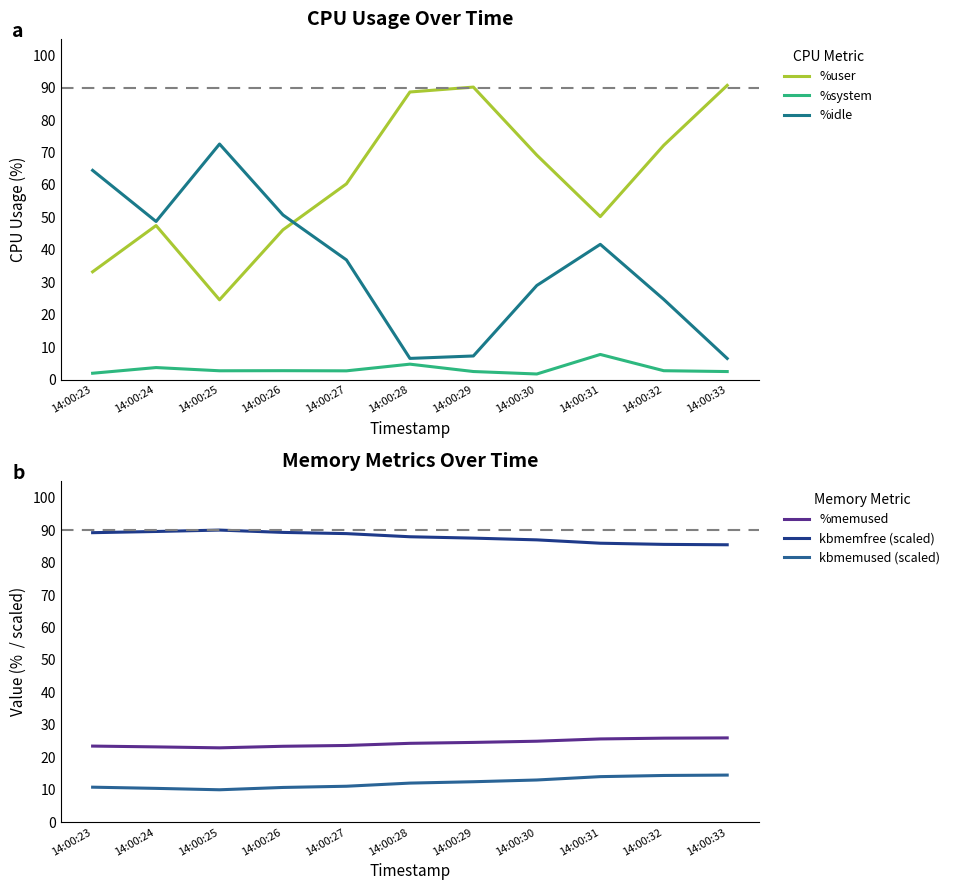

How many lines are shown in the chart?

6